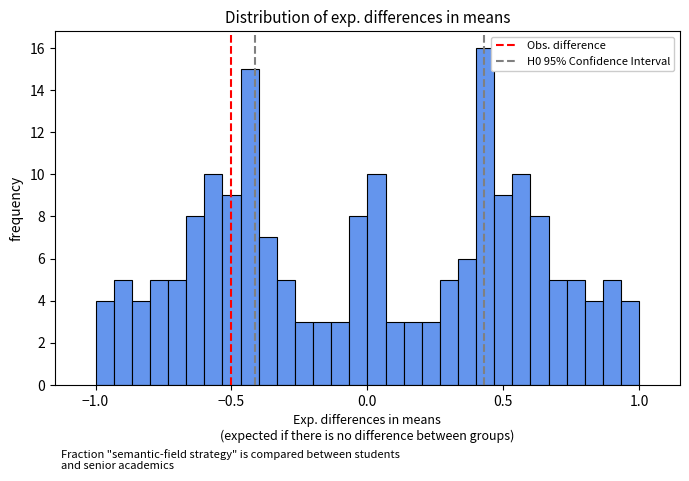

Around what value on the x-axis is the tallest bar? Give the approximate position of its centre, as read against the axis.

0.45